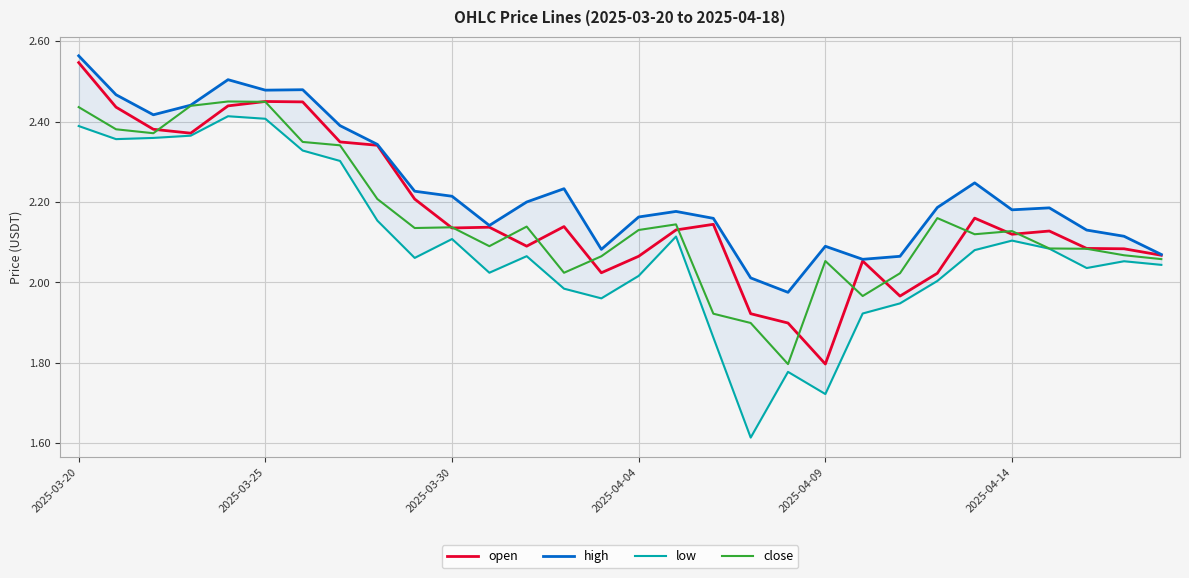

The value of open at 2025-04-04 is 0.6. True or false?

False